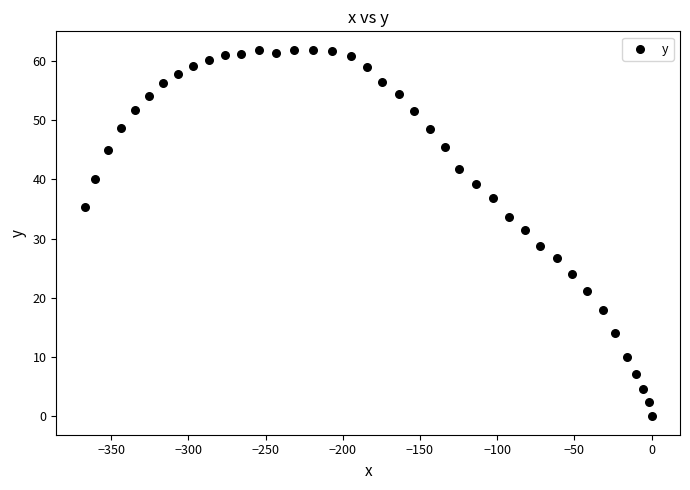

What is the range of X values (max minus min)?

367.1